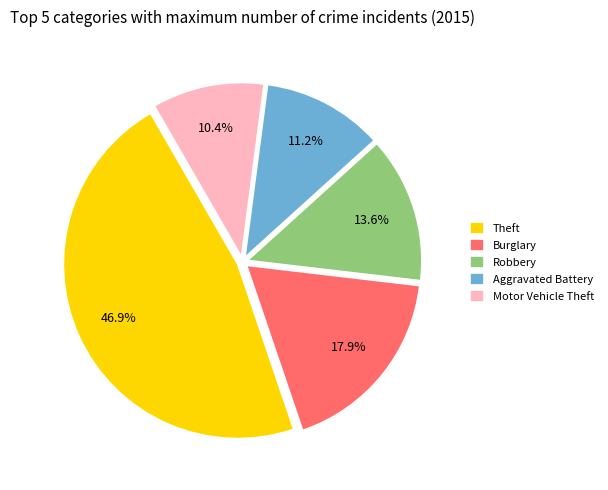

Count the number of slices in the pie.

5